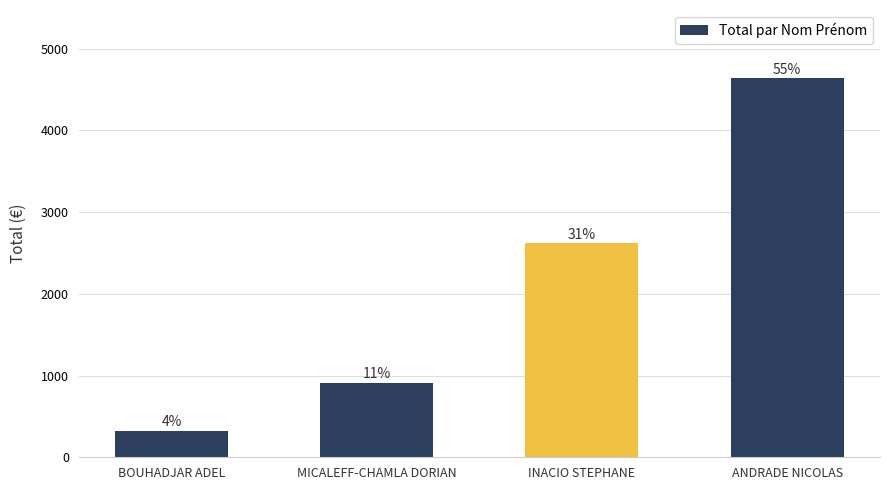

How many bars are there in total?

4